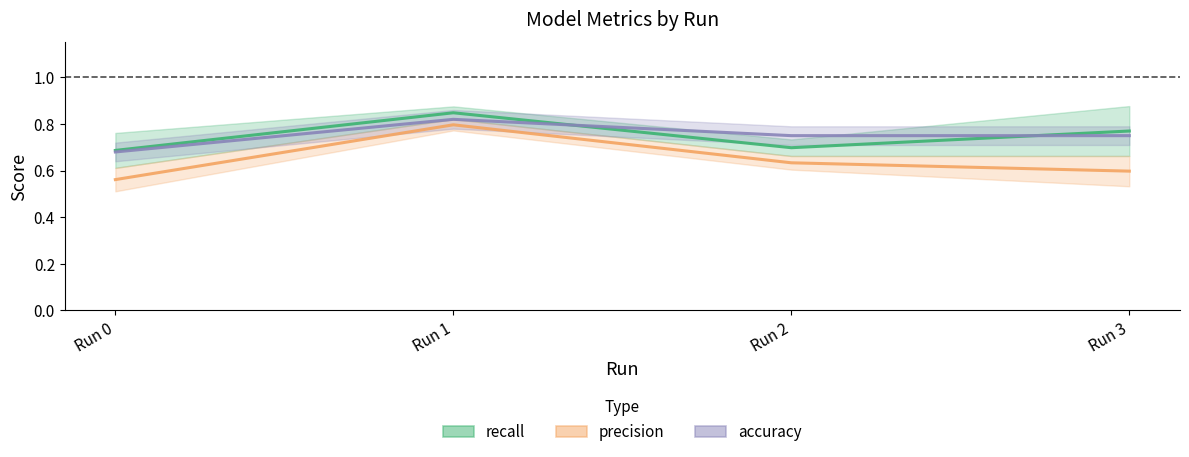

Is this an area chart (filled region under the line)?

No